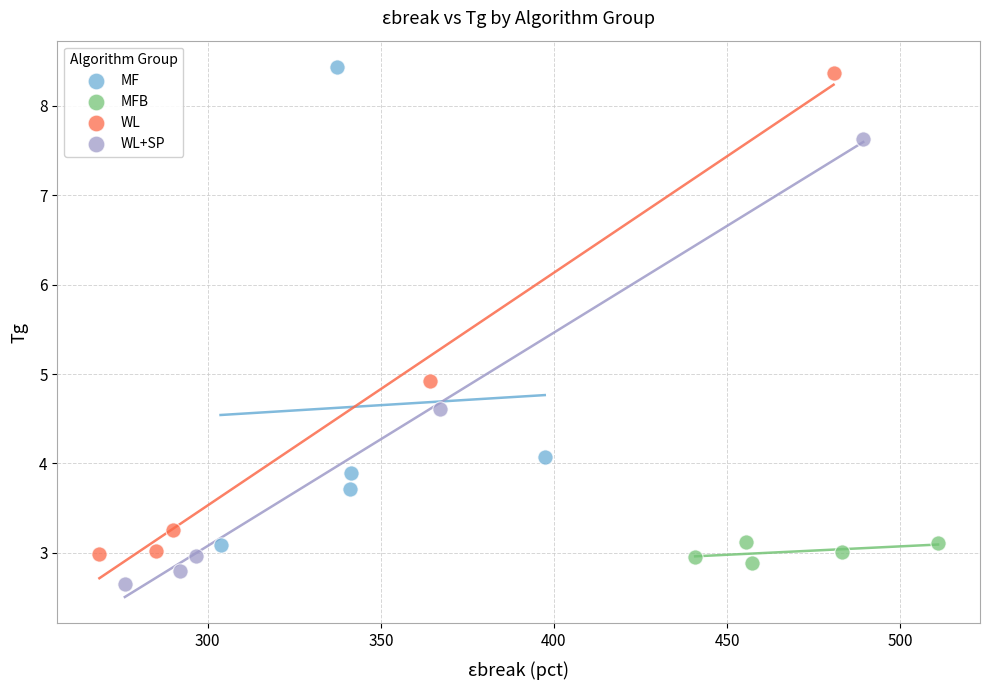

Which series has the largest Y range (max minus min)?

WL